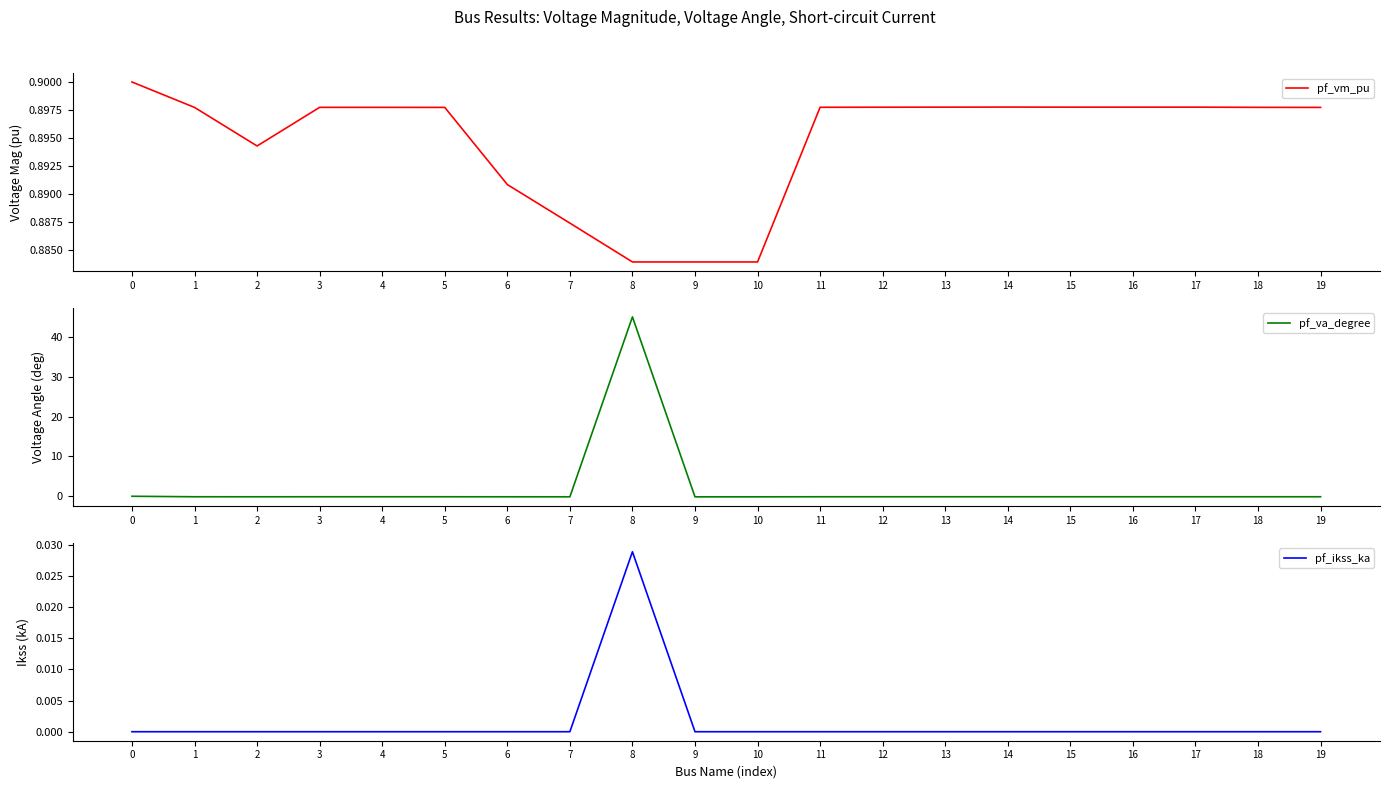

Between which two adjacent categories do pf_ikss_ka and pf_va_degree first intersect?

7 and 8